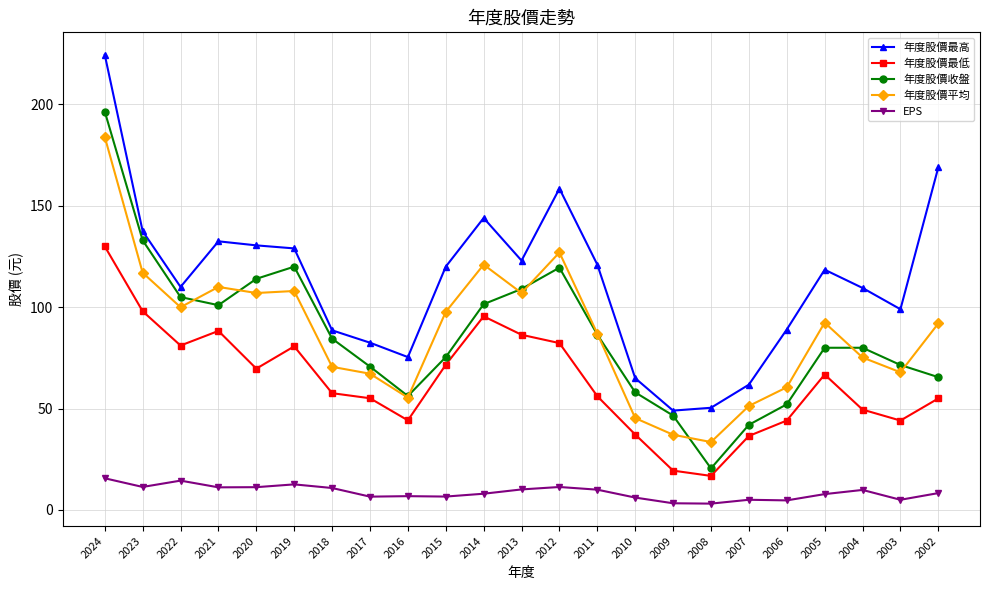

List the series in order of their peak value, lowest first.

EPS, 年度股價最低, 年度股價平均, 年度股價收盤, 年度股價最高